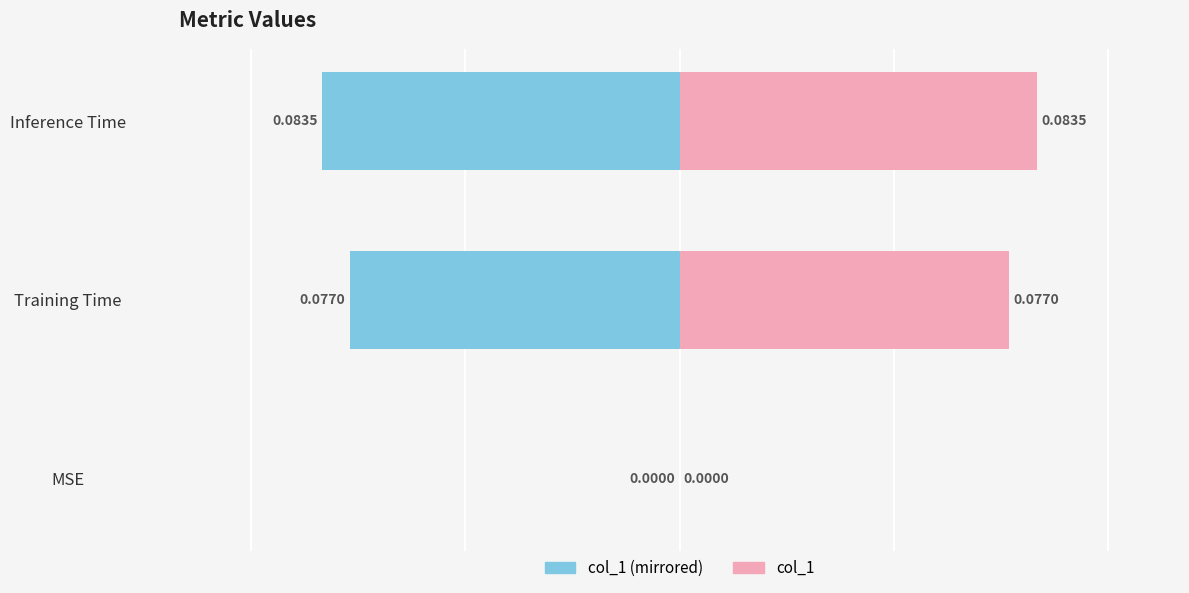

How many bars are there in each group?

2